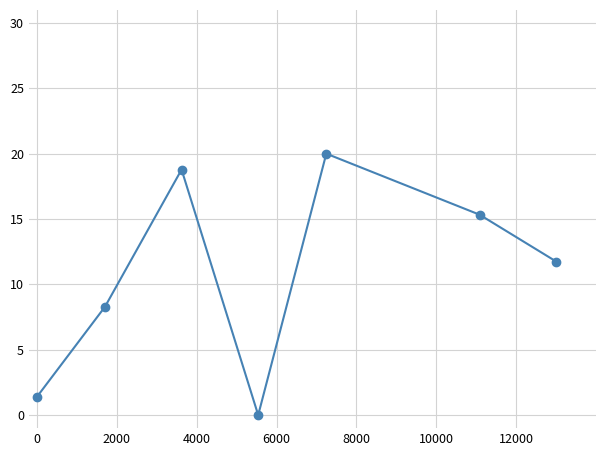

What is the maximum value shown in the chart?

20.0